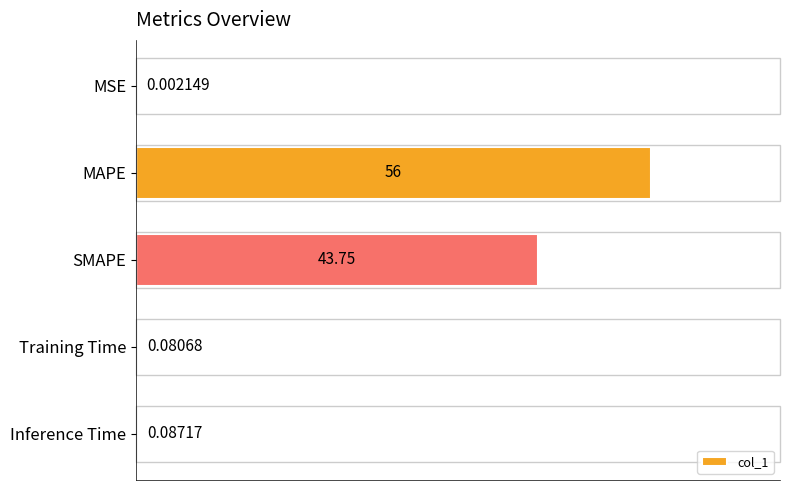

Are the bars horizontal?

Yes